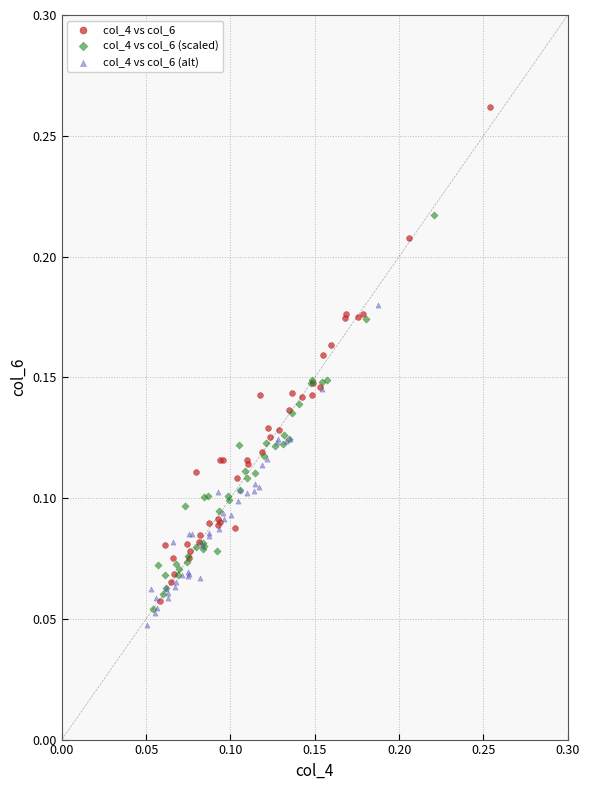

What are all the series names shown in the legend?

col_4 vs col_6, col_4 vs col_6 (scaled), col_4 vs col_6 (alt)